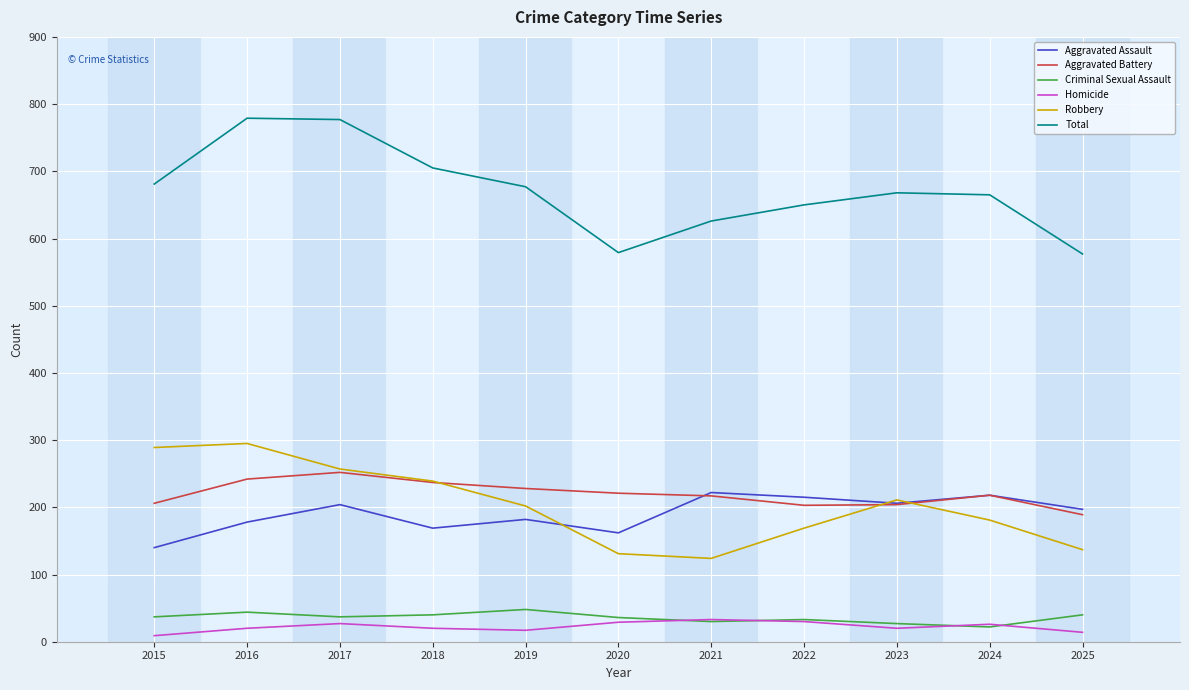

What is the total value across all series at 2023?

1336